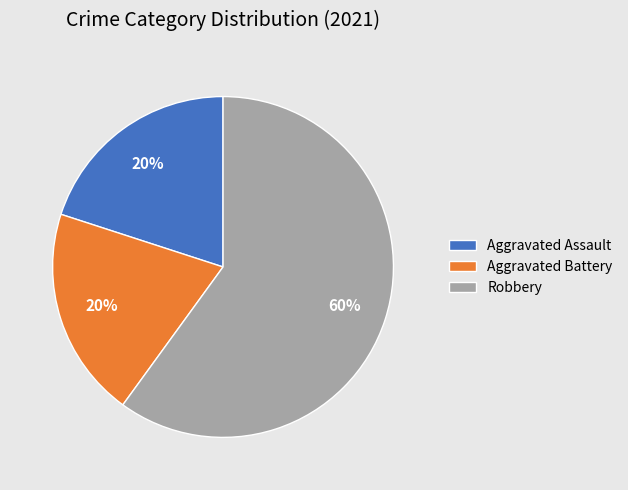

True or false: Robbery accounts for 60% of the total.

True